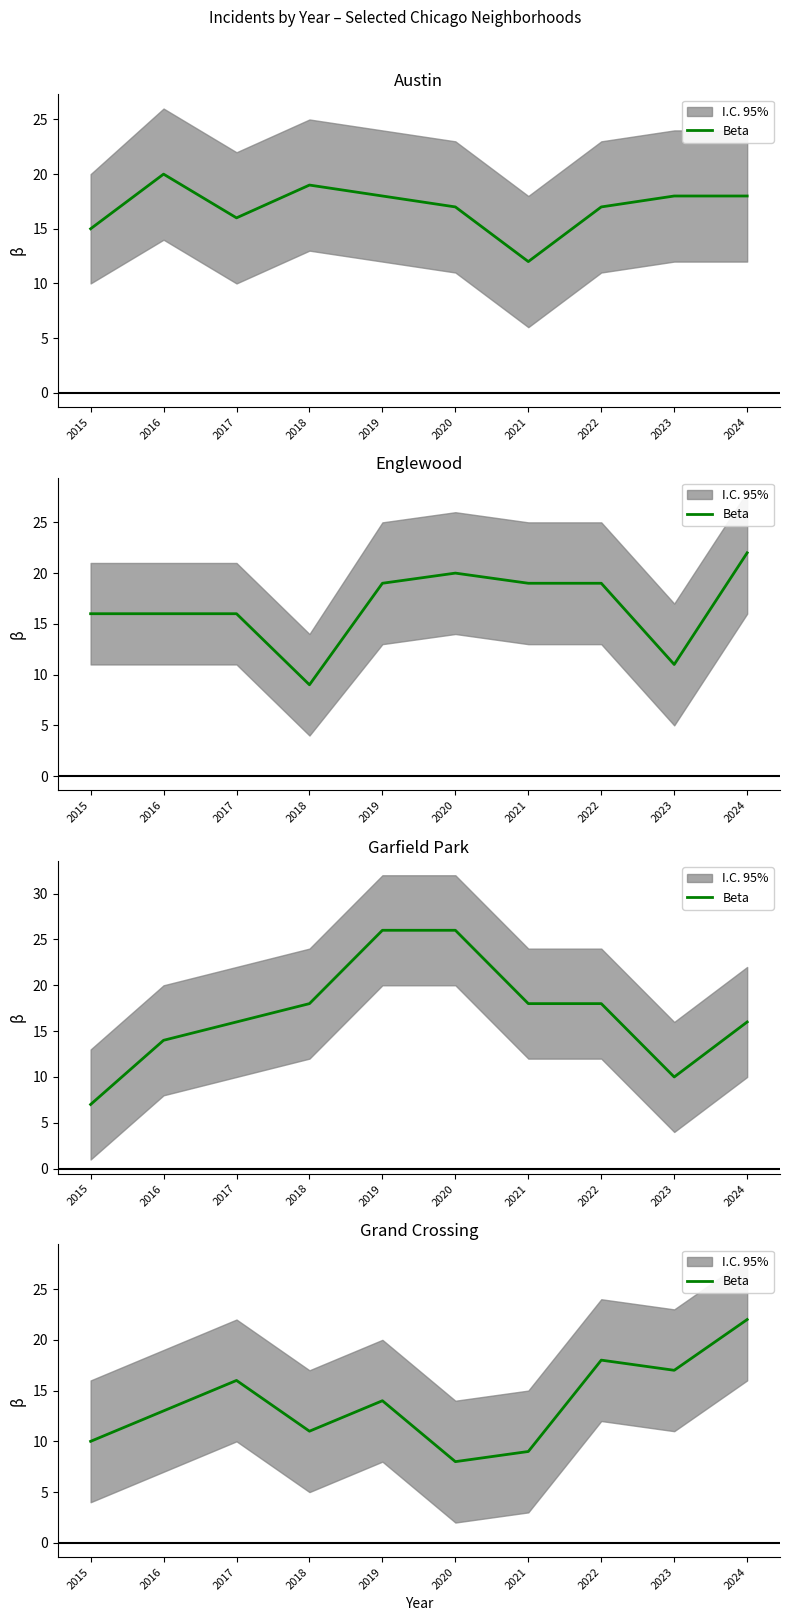

What is the value of the 1st point from the left?

10